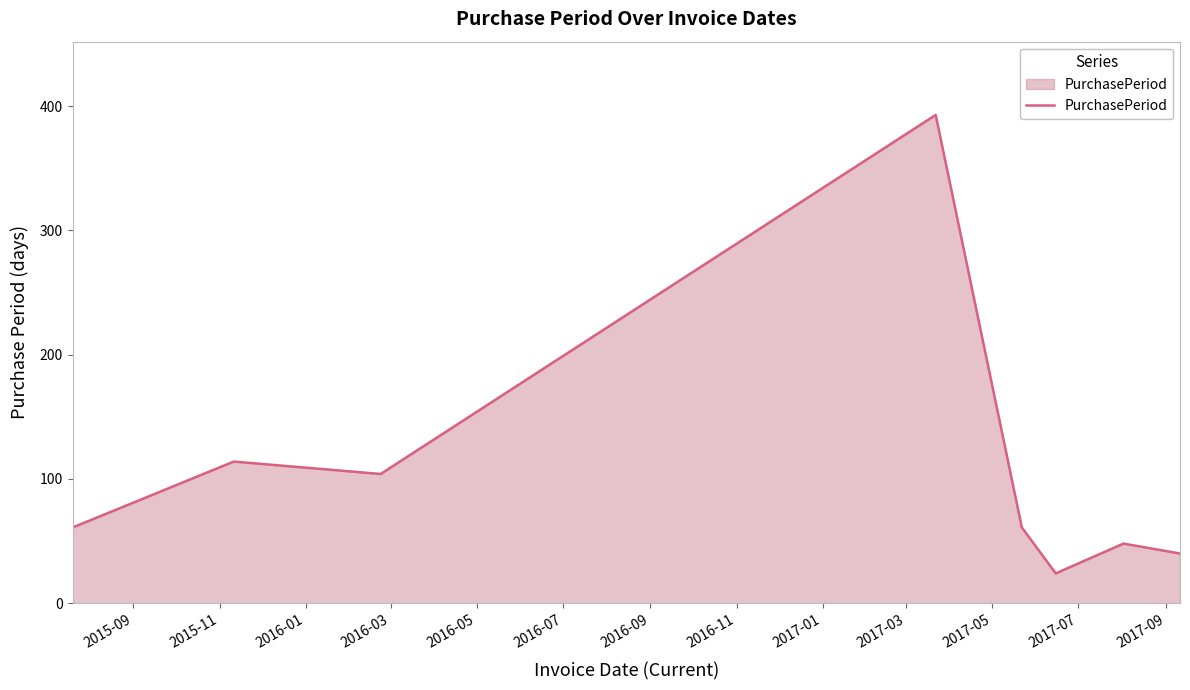

What is the maximum value shown in the chart?

393